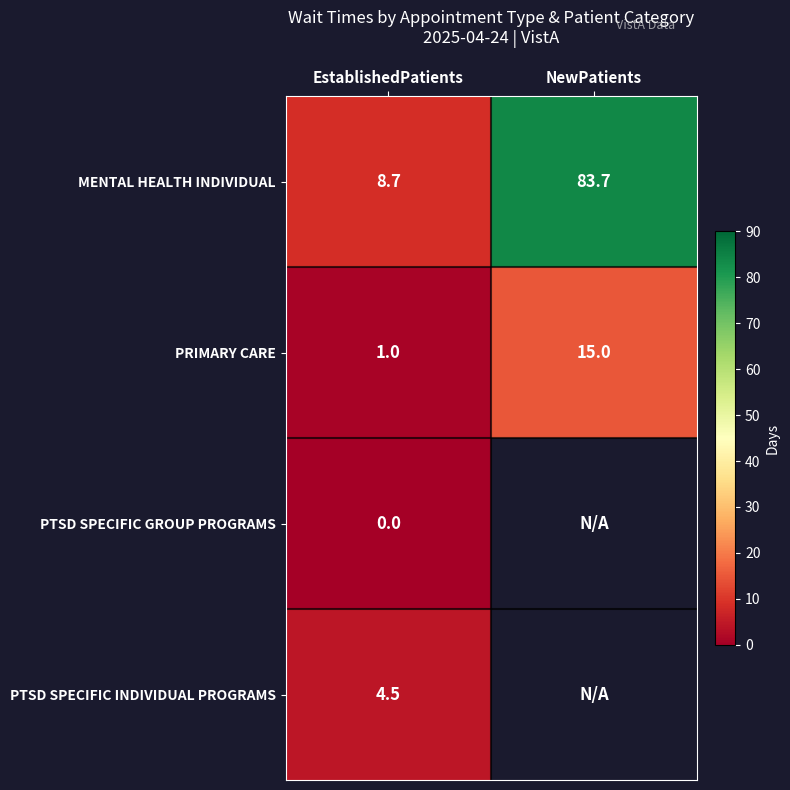

What is the difference between the PRIMARY CARE values at EstablishedPatients and NewPatients?

14.0